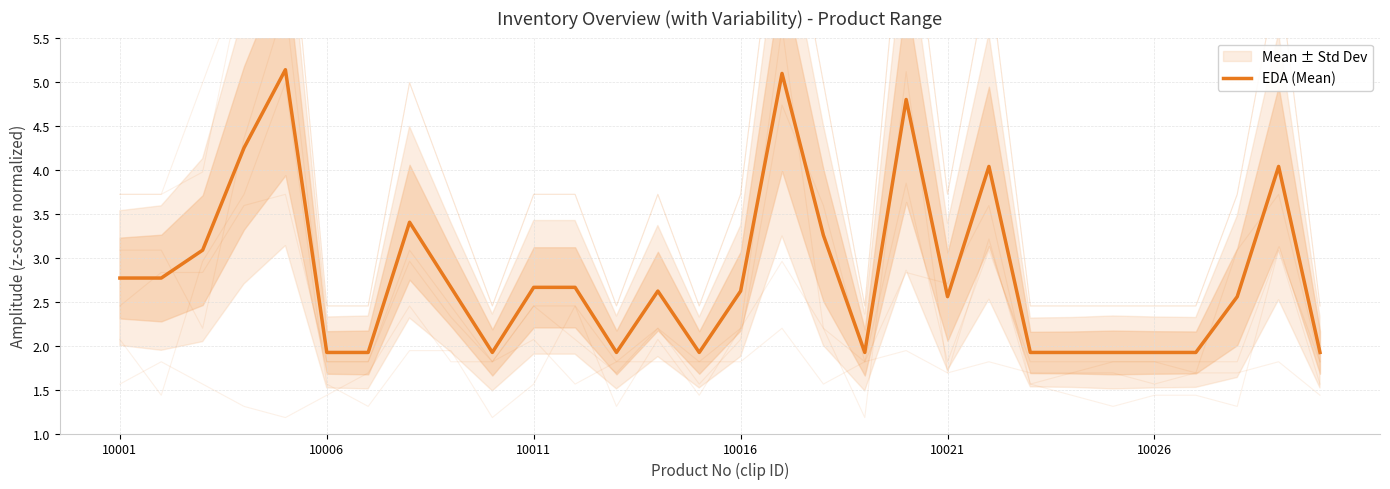

What is the value of the 22nd point from the left?

4.0